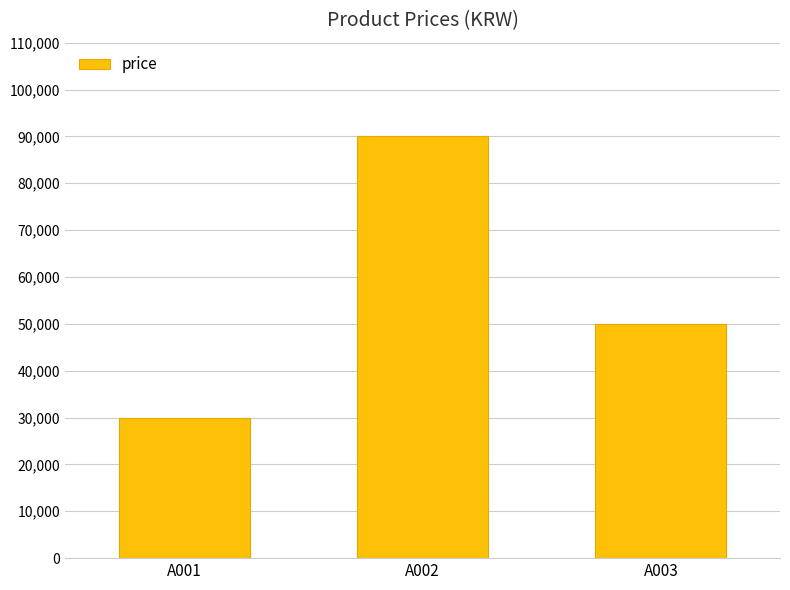

True or false: the data shows 70333 at A003.

False